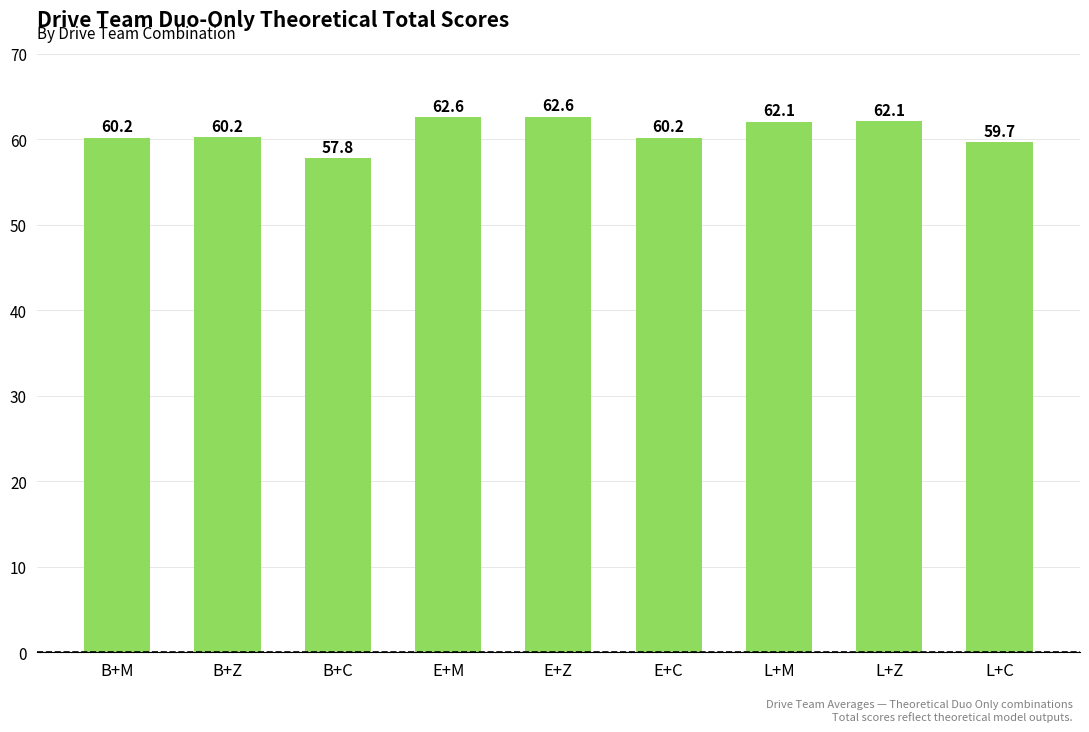

What position from the right is B+Z?

8